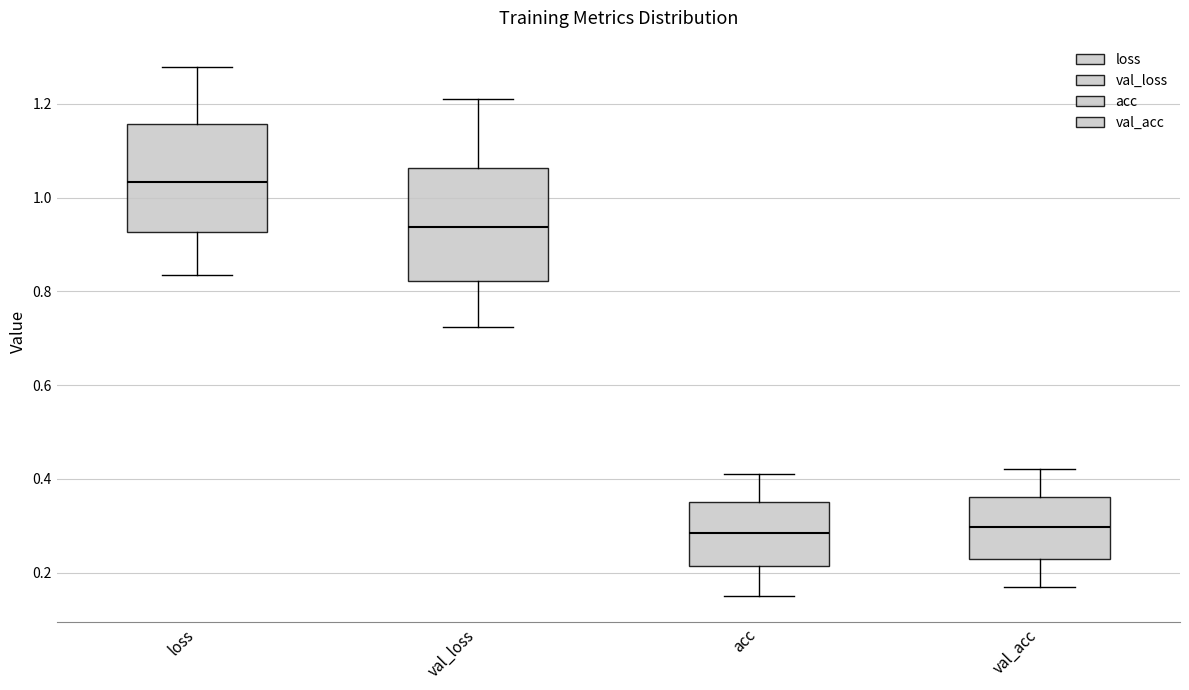

Where does the median line of the box for acc sit on the y-axis? The values are not printed on the chart, so give them approximately, as read against the axis.

0.28